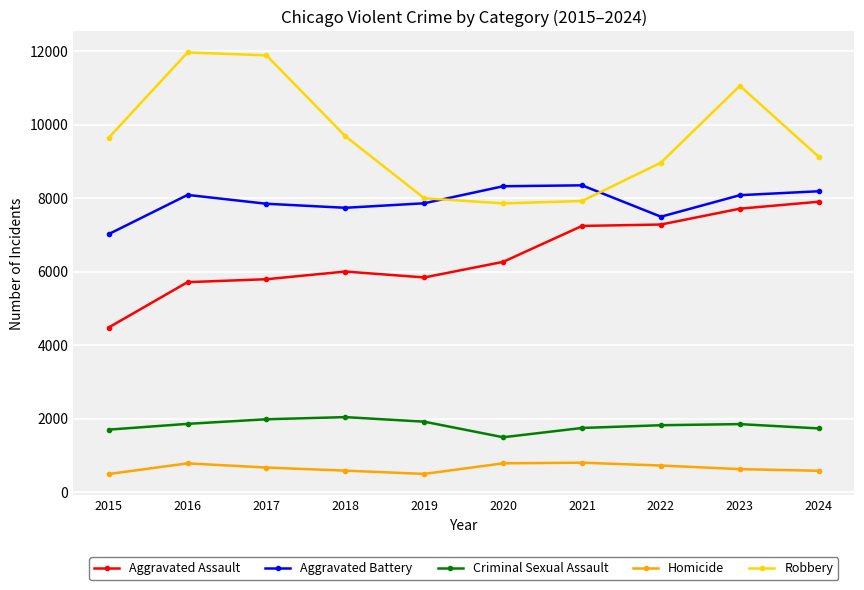

Does the chart have visible grid lines?

Yes